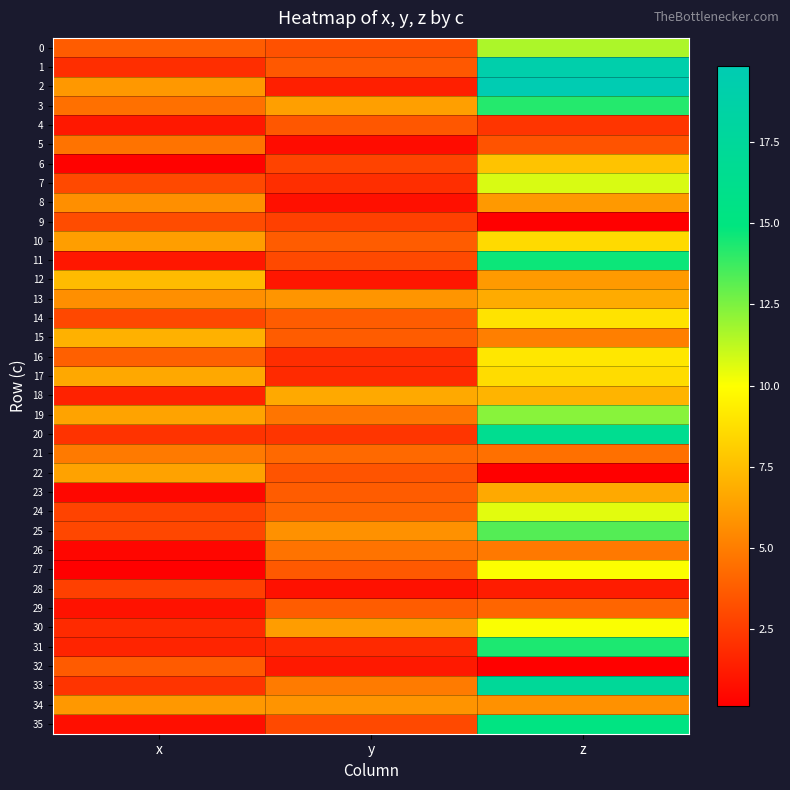

How many series are shown in this chart?

36